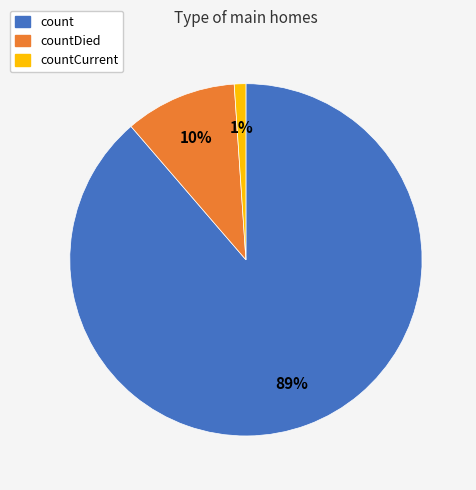

What percentage is the countCurrent slice, to the nearest percent?

1%